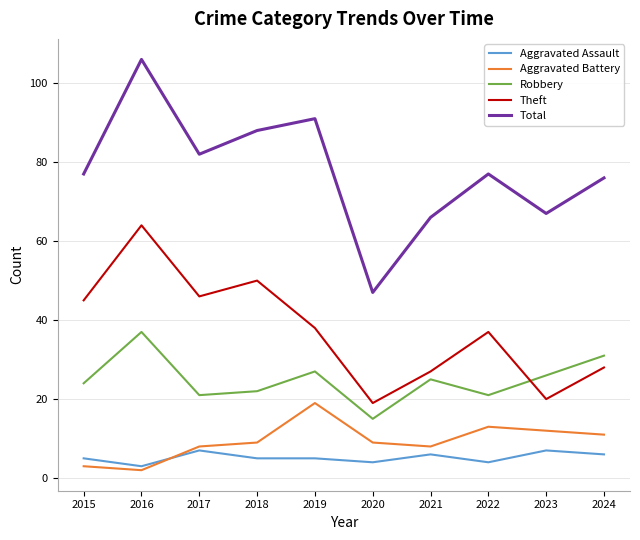

Reading left to right, transcribe all the data shown in this chart.

Aggravated Assault: 5	3	7	5	5	4	6	4	7	6
Aggravated Battery: 3	2	8	9	19	9	8	13	12	11
Robbery: 24	37	21	22	27	15	25	21	26	31
Theft: 45	64	46	50	38	19	27	37	20	28
Total: 77	106	82	88	91	47	66	77	67	76